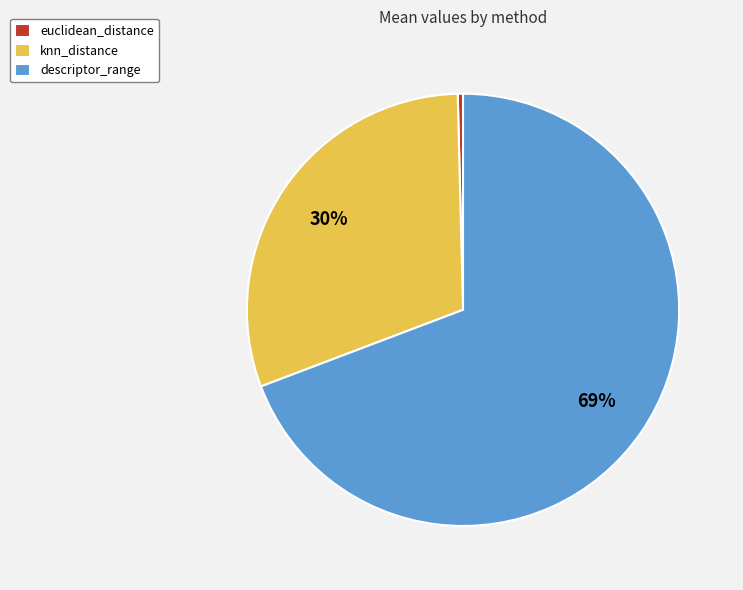

Rank the categories by value from highest to lowest.

descriptor_range, knn_distance, euclidean_distance